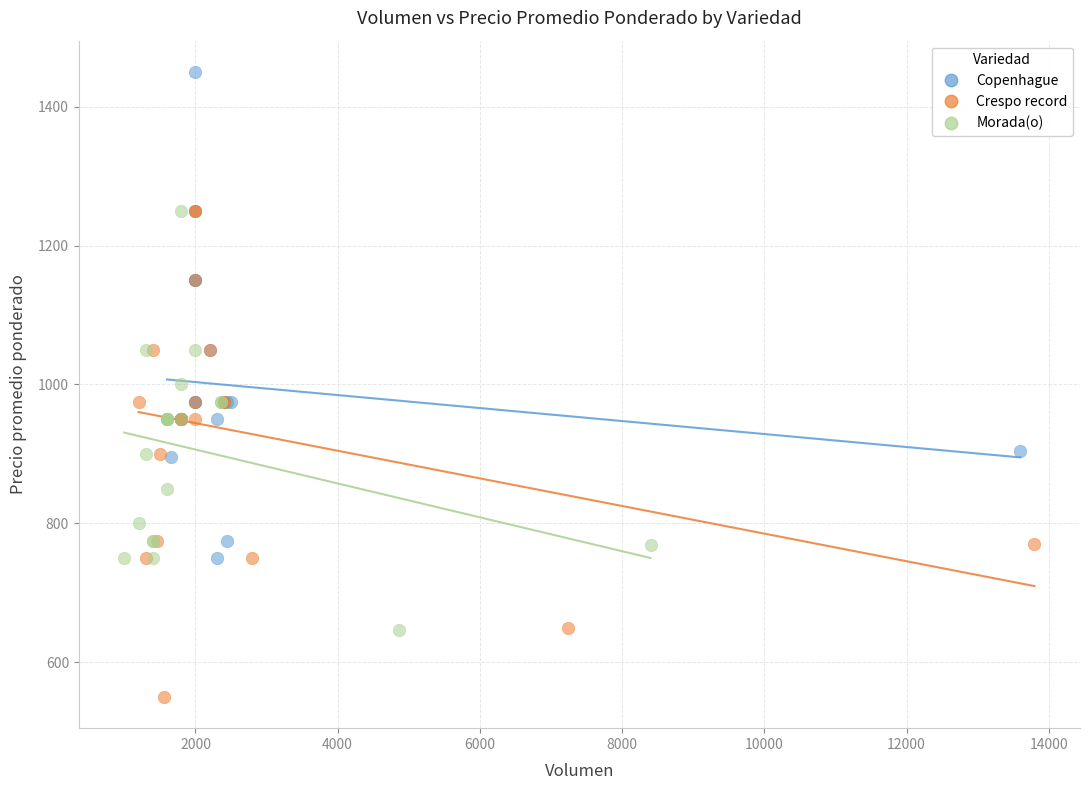

Which series reaches the minimum Y coordinate?

Crespo record